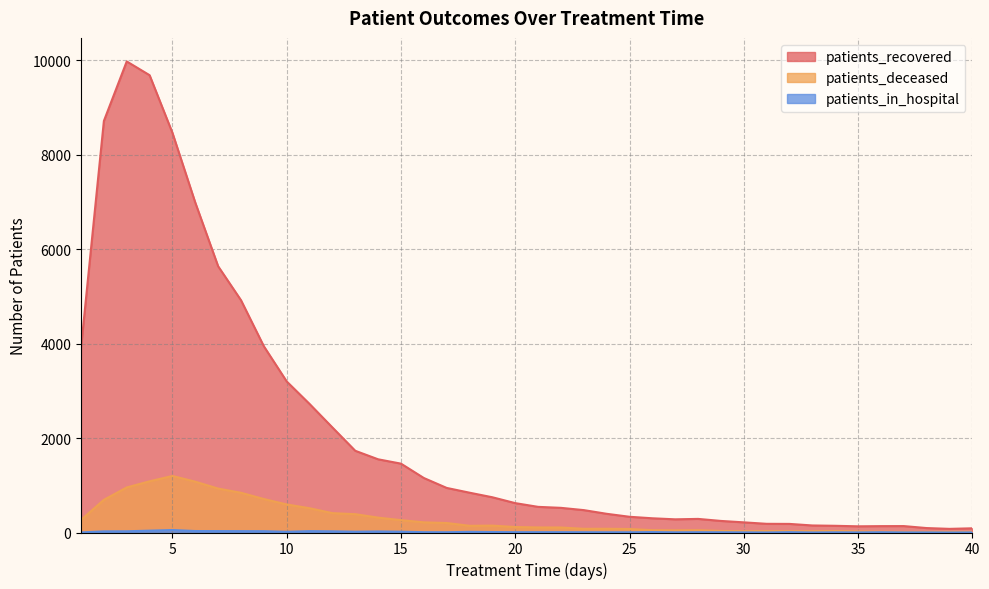

What is the maximum value for patients_in_hospital?

52